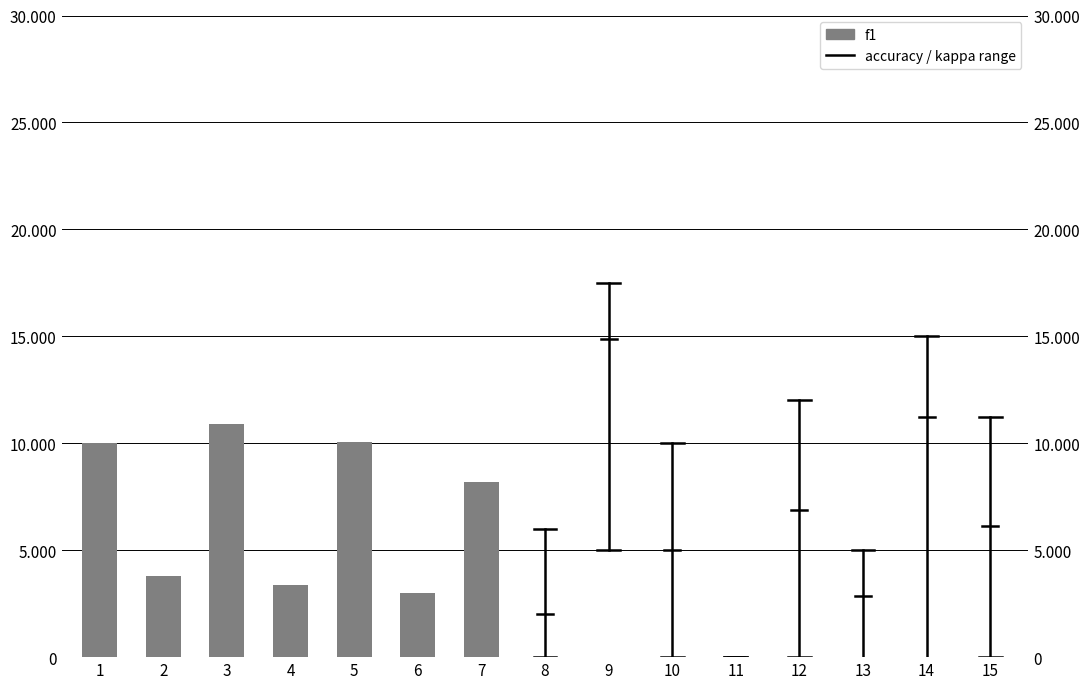

Rank the categories by value from lowest to highest.

6, 4, 2, 7, 1, 5, 3